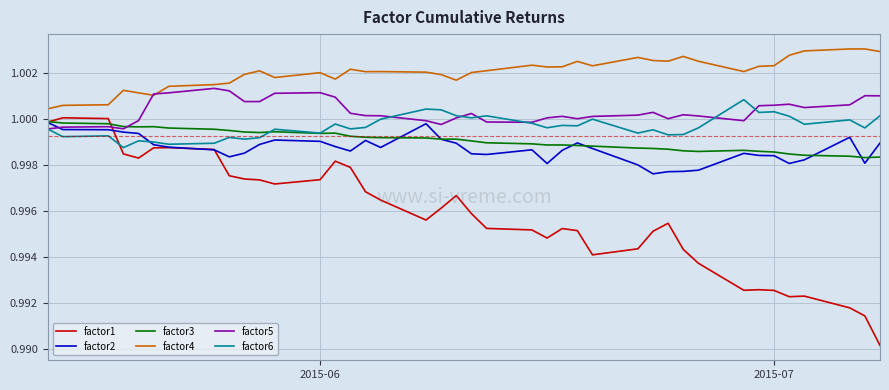

What are all the series names shown in the legend?

factor1, factor2, factor3, factor4, factor5, factor6